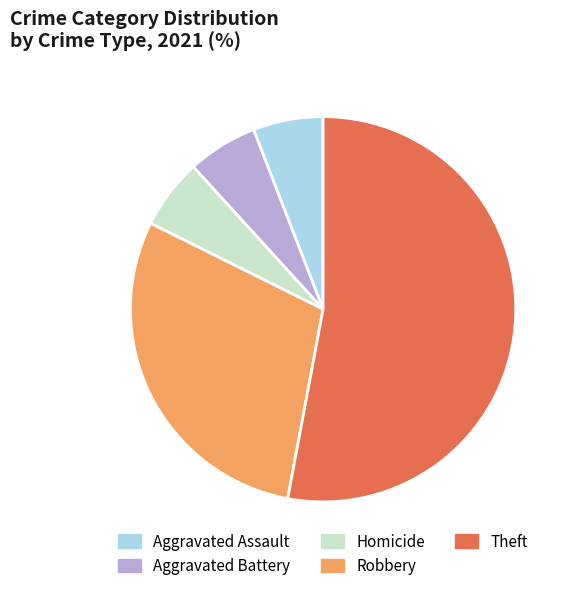

Which category accounts for the majority?

Theft